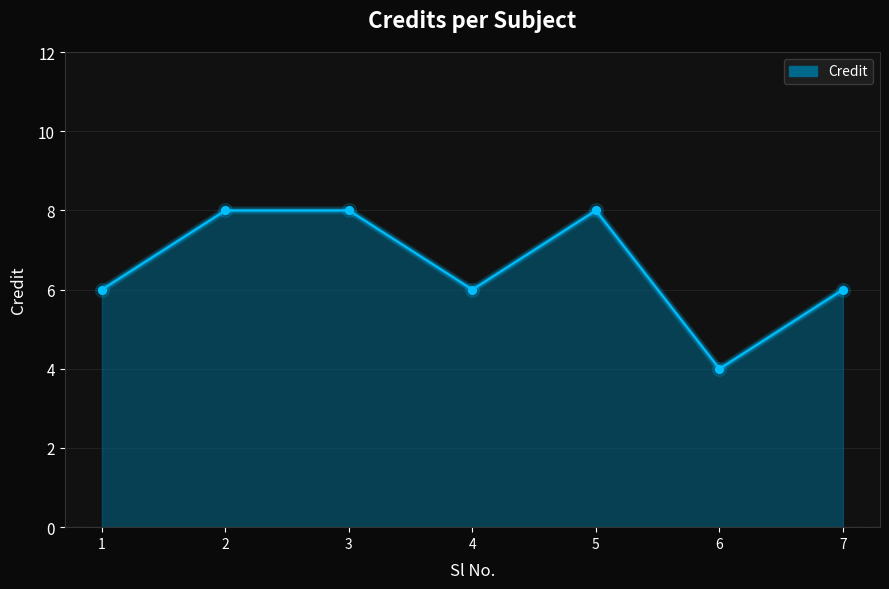

What is the change in value from 1 to 6?

-2